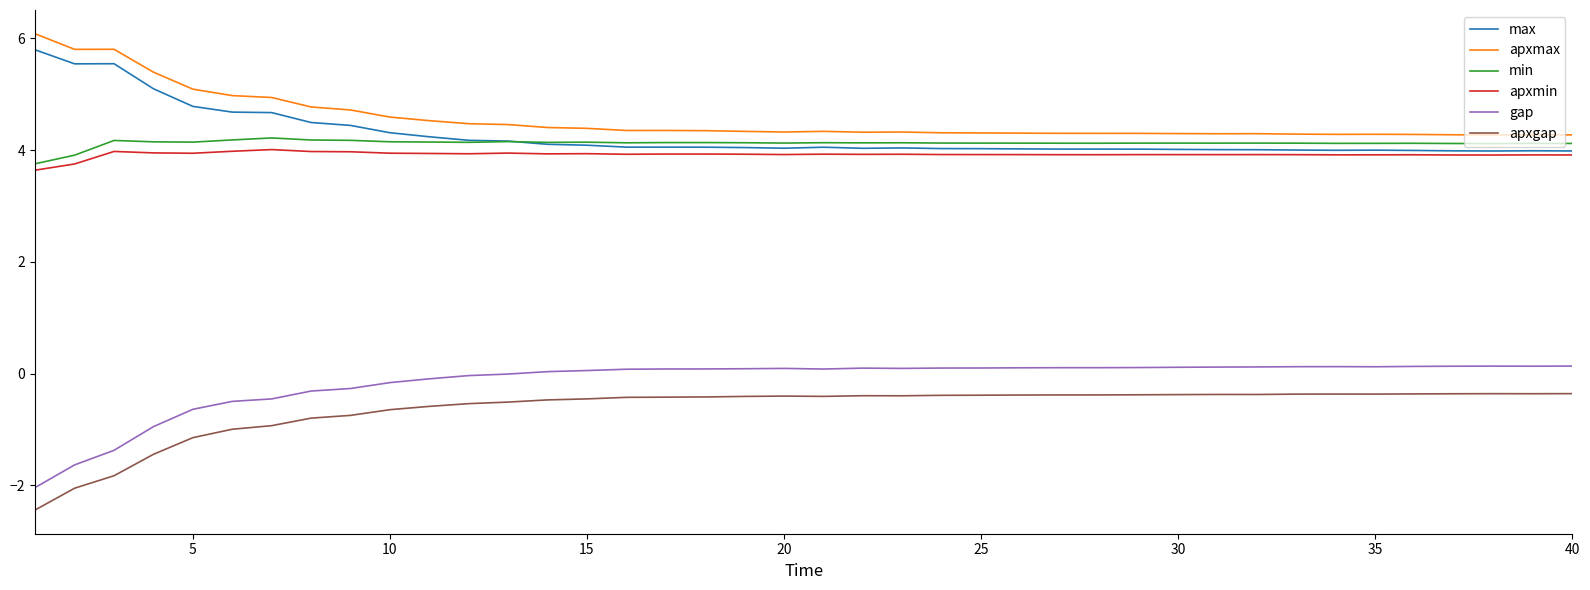

What is the maximum value shown in the chart?

6.1